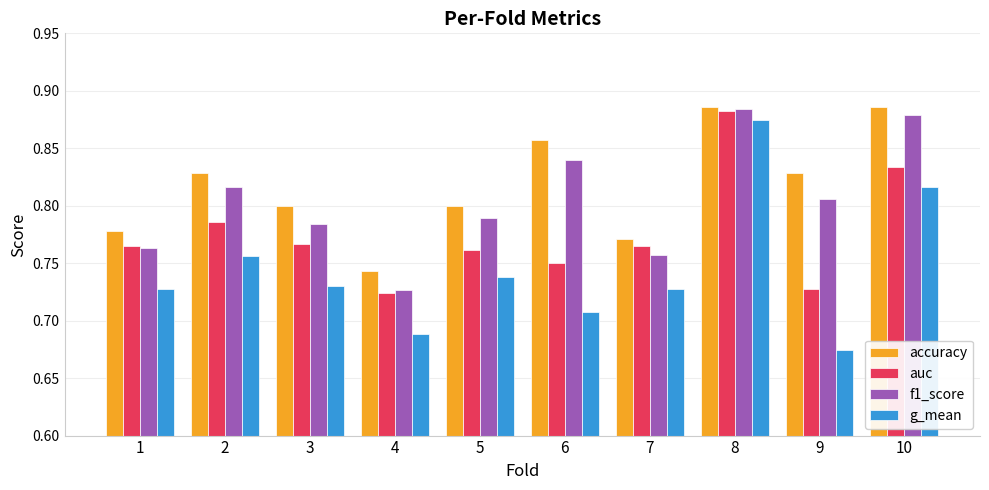

At which label does g_mean reach its peak?

8